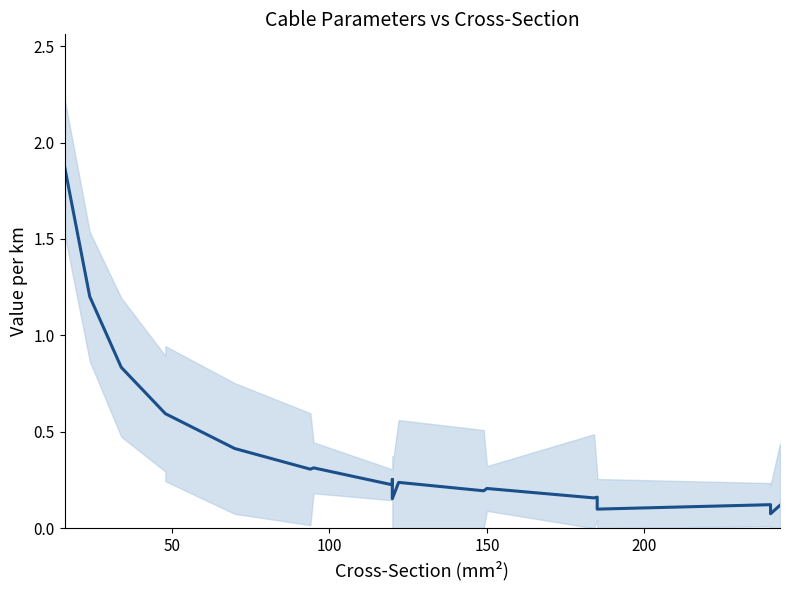

Reading left to right, what are all the values shown in this chart?

1.9	1.2	0.8	0.6	0.6	0.4	0.3	0.3	0.2	0.3	0.2	0.2	0.2	0.2	0.2	0.2	0.1	0.1	0.1	0.1